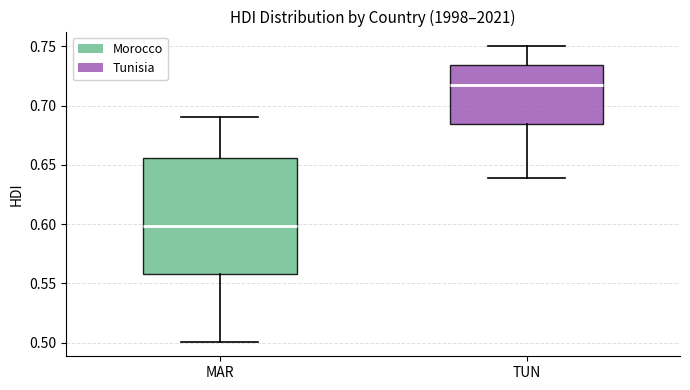

Where is the upper edge of the box for MAR on the y-axis? The values are not printed on the chart, so give them approximately, as read against the axis.

0.655